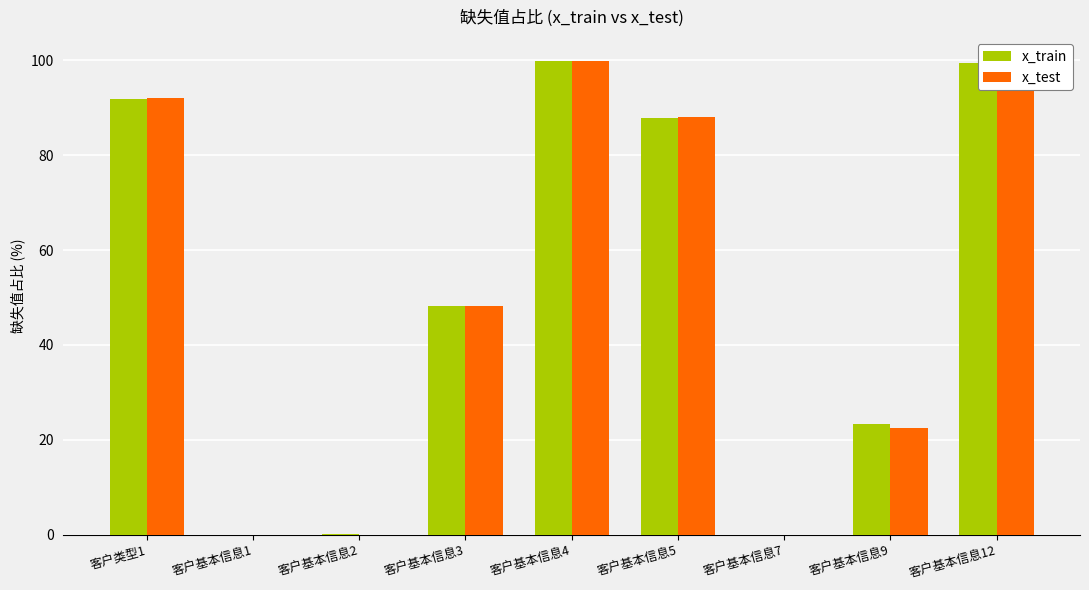

What is the total value across all series at 客户基本信息3?

96.2